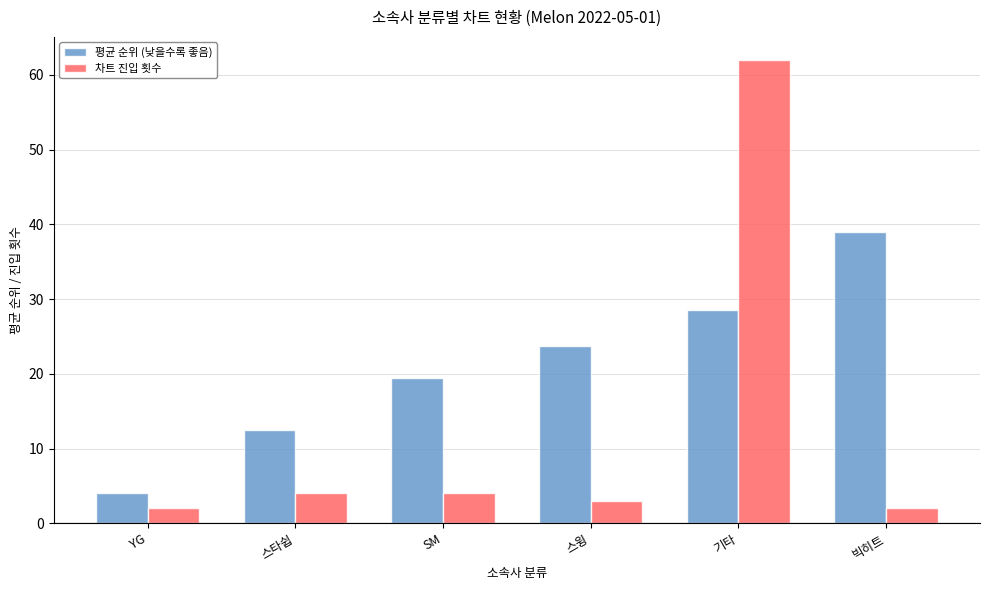

What is the maximum value for 차트 진입 횟수?

62.0